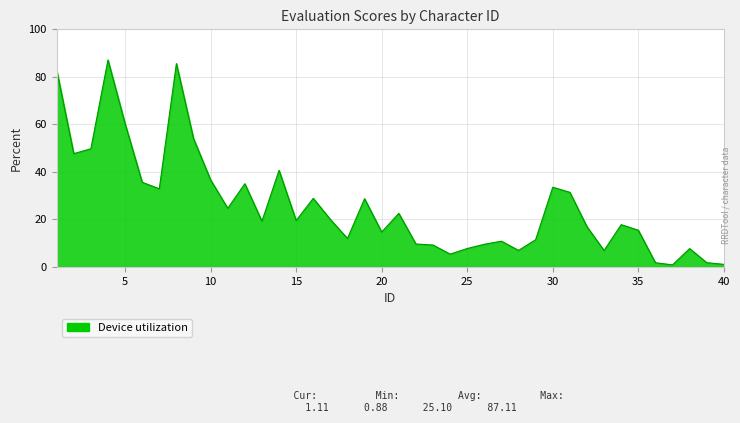

What is the greatest value displayed?

87.1